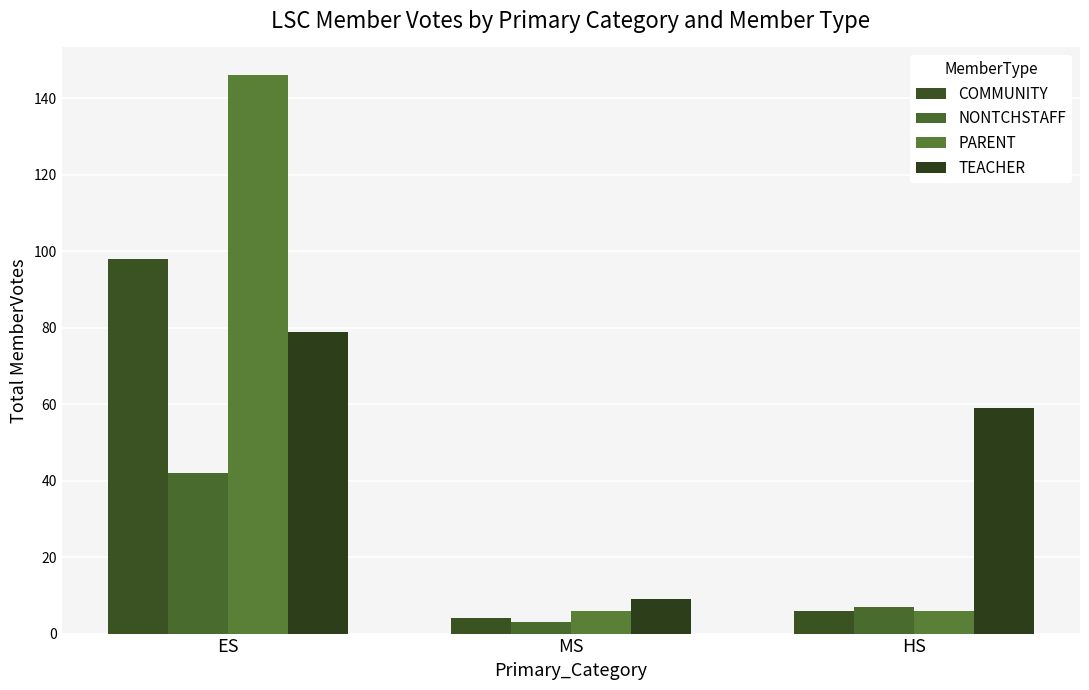

Reading left to right, extract all data points from this chart.

COMMUNITY: 98	4	6
NONTCHSTAFF: 42	3	7
PARENT: 146	6	6
TEACHER: 79	9	59